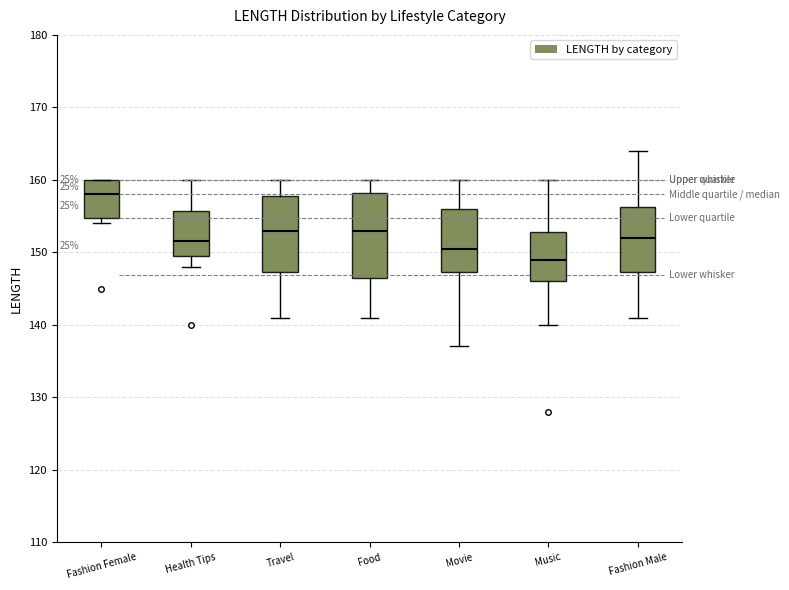

Which box has the highest median line?

Fashion Female